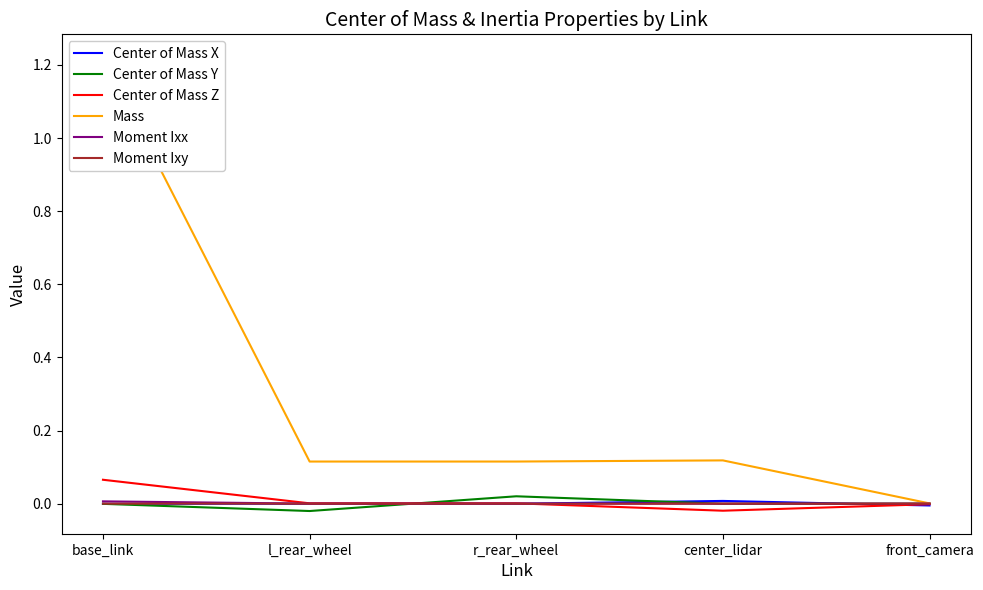

Which category has the lowest value across all series?

l_rear_wheel